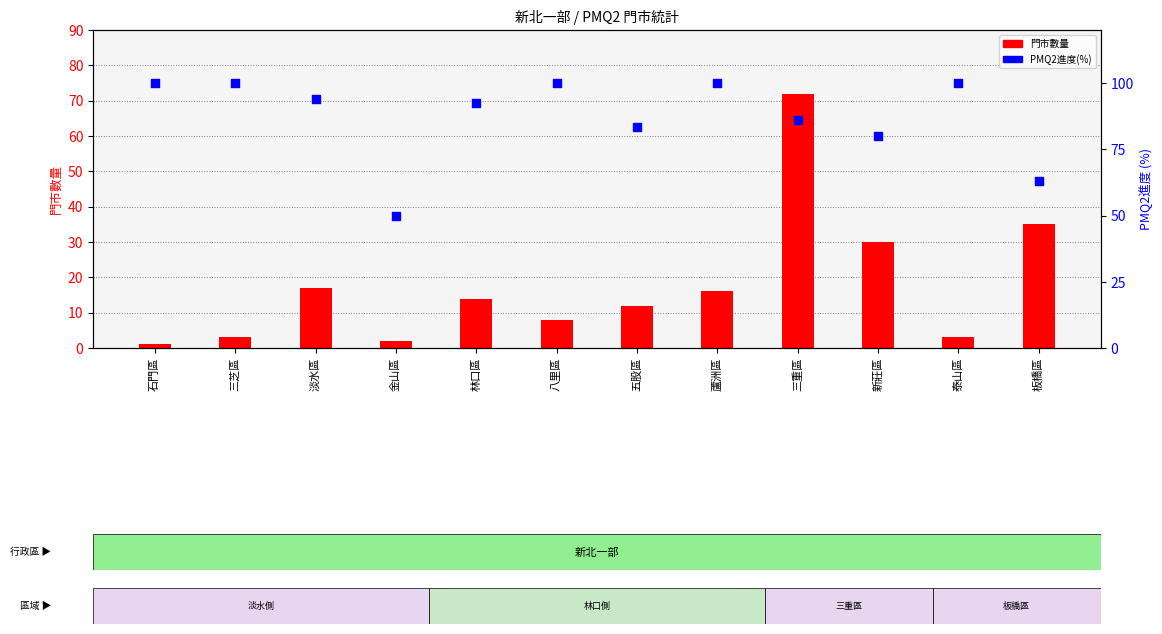

At which category is the sum across all series the highest?

三重區